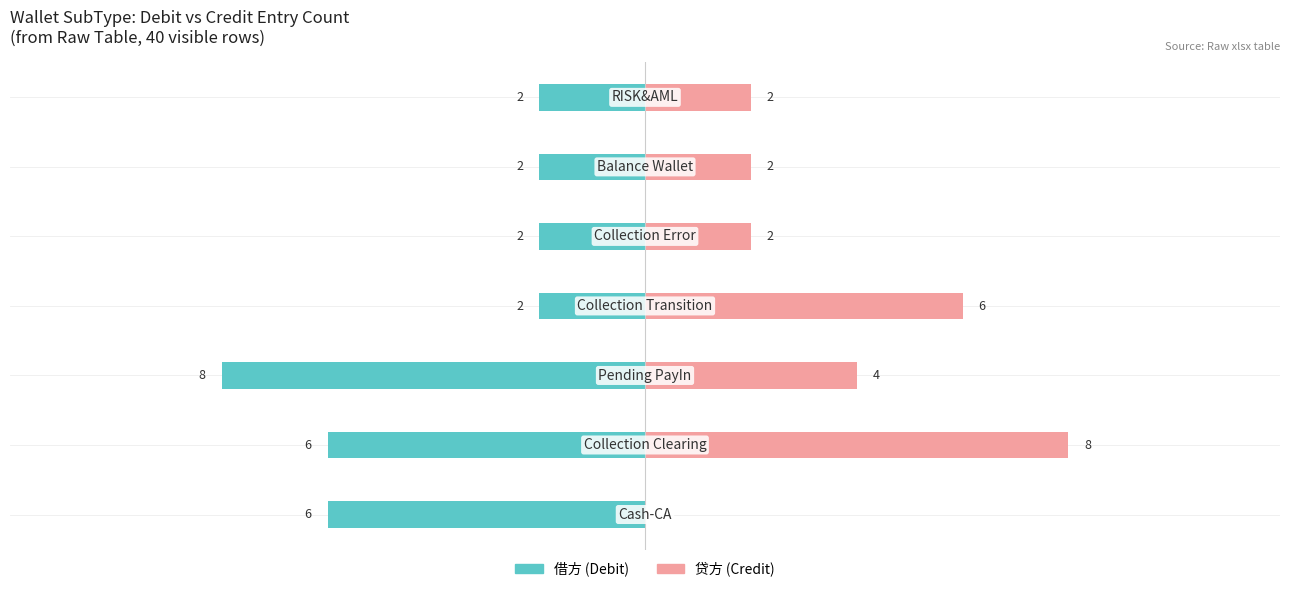

What is the average value of the 借方 (Debit) series?

-4